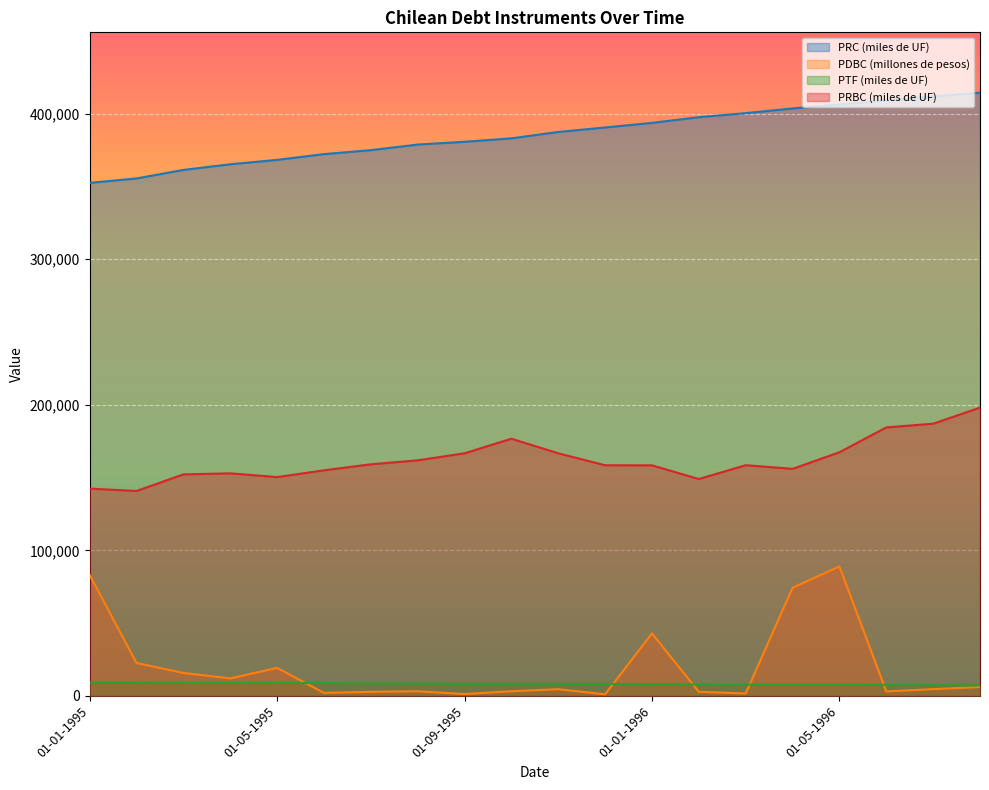

Reading left to right, list all the values displayed in this chart.

PRC (miles de UF): 01-01-1995=352467	01-02-1995=355485	01-03-1995=361337	01-04-1995=365218	01-05-1995=368233	01-06-1995=372199	01-07-1995=374927	01-08-1995=378760	01-09-1995=380669	01-10-1995=383034	01-11-1995=387415	01-12-1995=390513	01-01-1996=393654	01-02-1996=397576	01-03-1996=400348	01-04-1996=403576	01-05-1996=406304	01-06-1996=409049	01-07-1996=411842	01-08-1996=414415
PDBC (millones de pesos): 01-01-1995=83050	01-02-1995=22630	01-03-1995=15790	01-04-1995=12040	01-05-1995=19270	01-06-1995=2070	01-07-1995=2820	01-08-1995=3180	01-09-1995=1280	01-10-1995=3210	01-11-1995=4600	01-12-1995=1110	01-01-1996=42920	01-02-1996=2810	01-03-1996=1670	01-04-1996=74290	01-05-1996=88970	01-06-1996=3090	01-07-1996=4640	01-08-1996=6110
PTF (miles de UF): 01-01-1995=9153	01-02-1995=8998	01-03-1995=8959	01-04-1995=8949	01-05-1995=8930	01-06-1995=8845	01-07-1995=8562	01-08-1995=8407	01-09-1995=8368	01-10-1995=8358	01-11-1995=8339	01-12-1995=8254	01-01-1996=7971	01-02-1996=7816	01-03-1996=7777	01-04-1996=7767	01-05-1996=7748	01-06-1996=7663	01-07-1996=7380	01-08-1996=7225
PRBC (miles de UF): 01-01-1995=142430	01-02-1995=140790	01-03-1995=152180	01-04-1995=152900	01-05-1995=150330	01-06-1995=154980	01-07-1995=159110	01-08-1995=161850	01-09-1995=166680	01-10-1995=176680	01-11-1995=166680	01-12-1995=158450	01-01-1996=158400	01-02-1996=149000	01-03-1996=158500	01-04-1996=156000	01-05-1996=167380	01-06-1996=184450	01-07-1996=187010	01-08-1996=198020